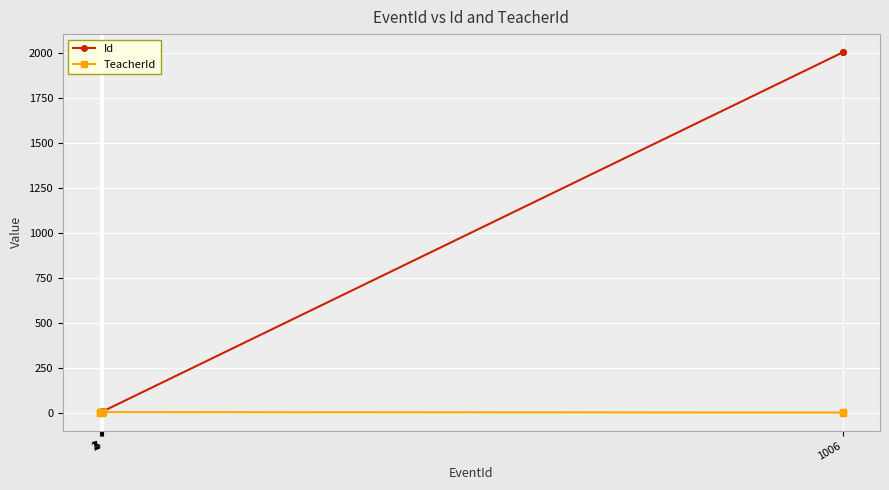

At which label does Id reach its minimum?

1